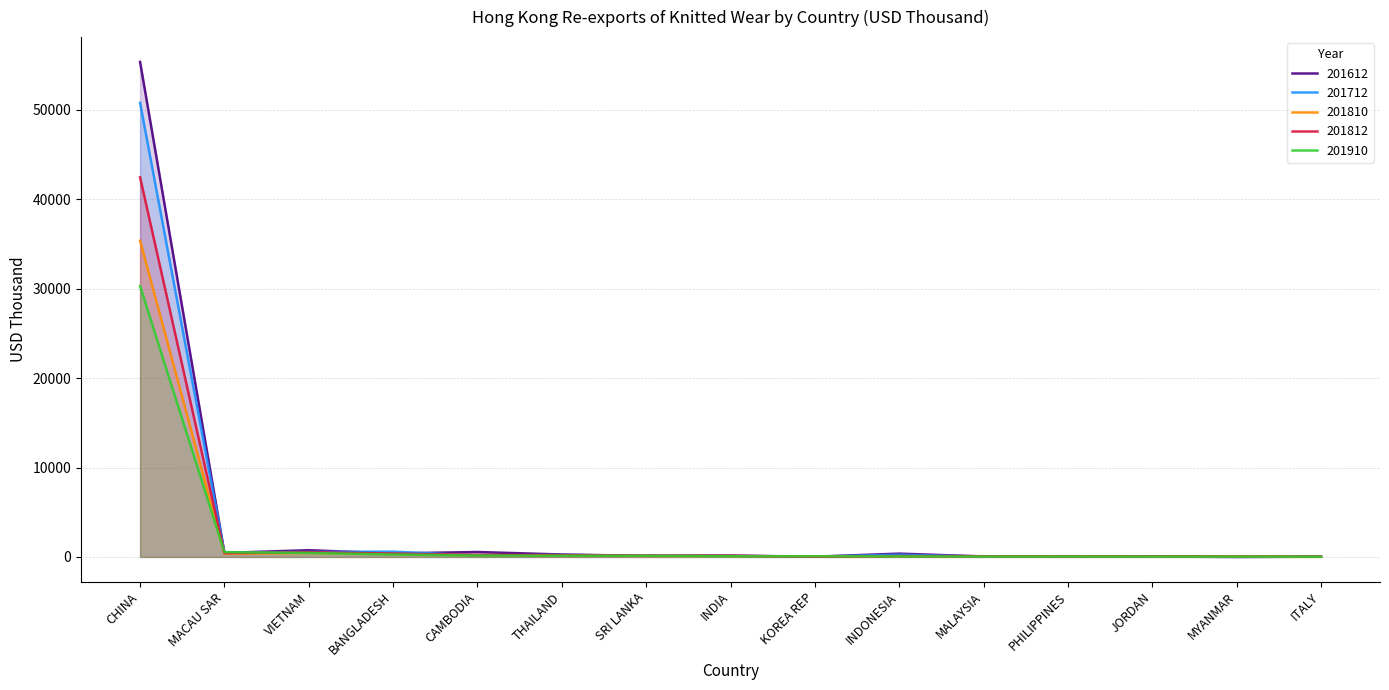

After their last crossing, which series has the higher values: 201910 or 201712?

201910